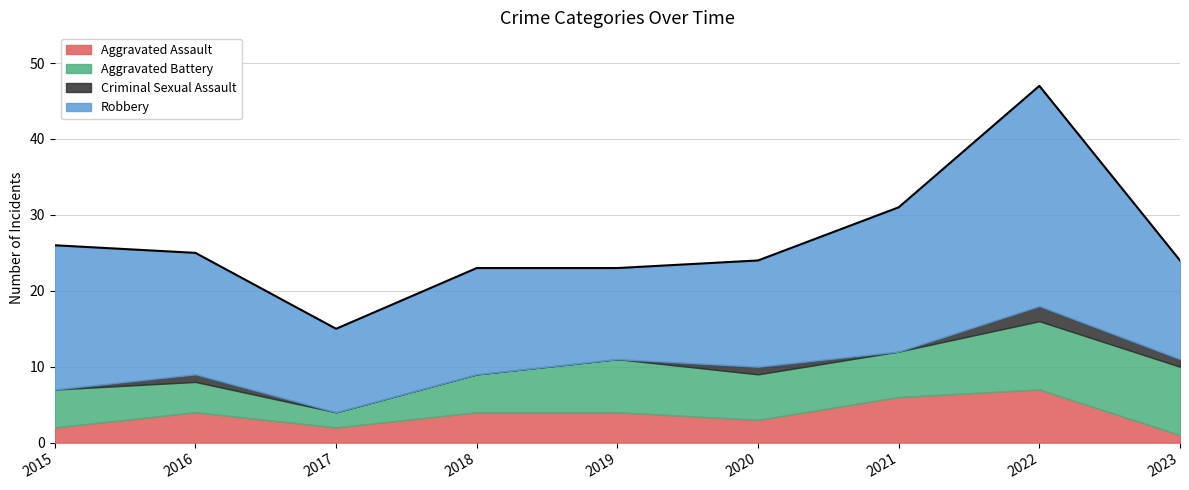

What is the spread (max minus min) of values at 2015?

19